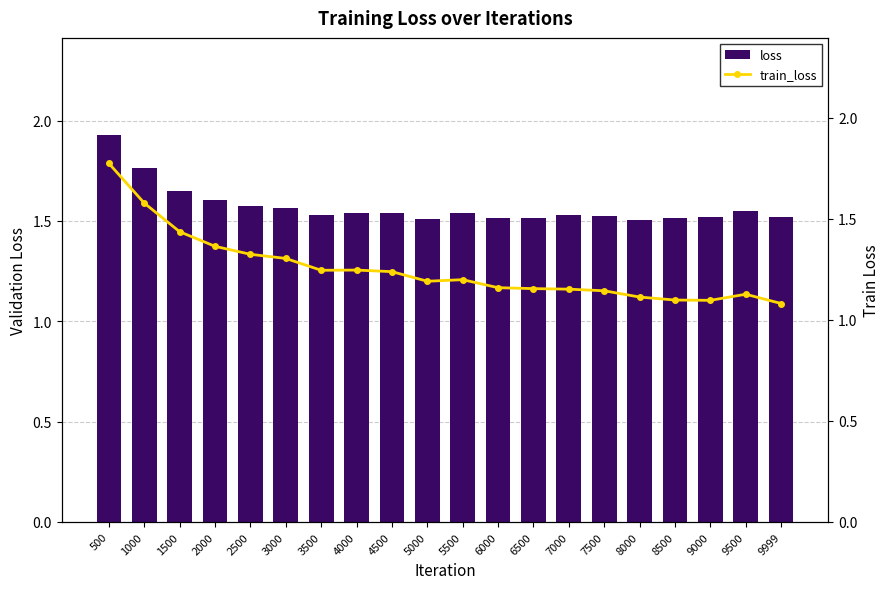

Which series has the largest range (max minus min)?

train_loss